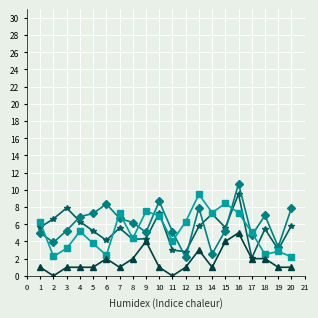

At which category is the sum across all series the highest?

16